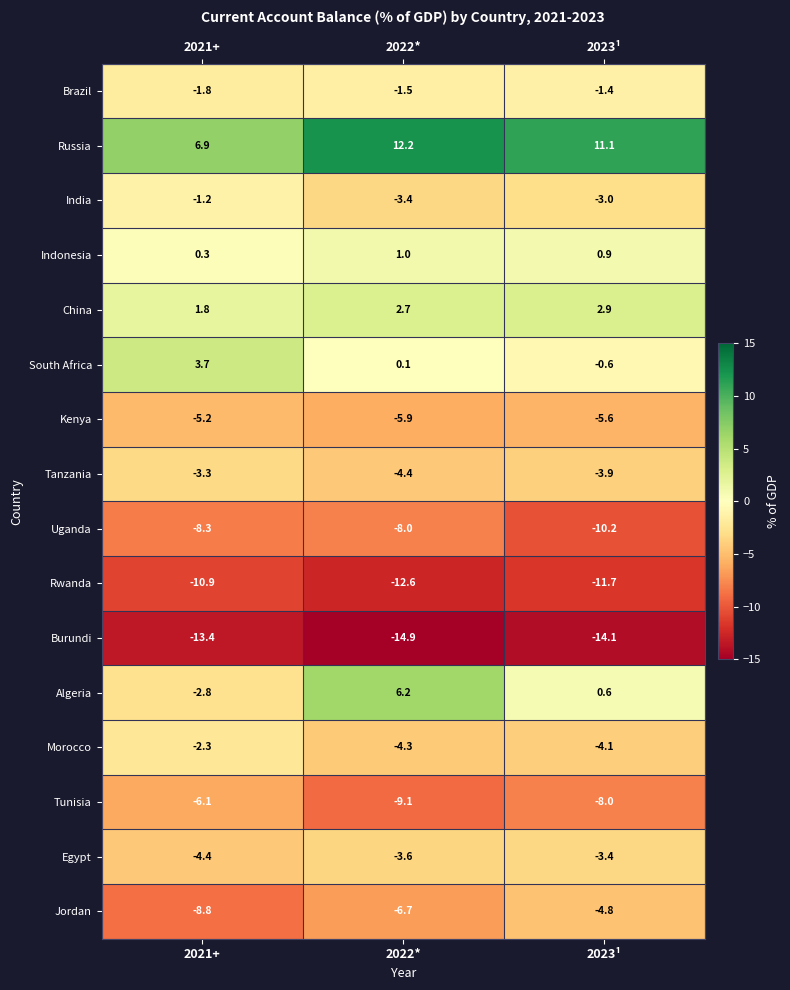

What is the total value across all series at 2022*?

-52.2